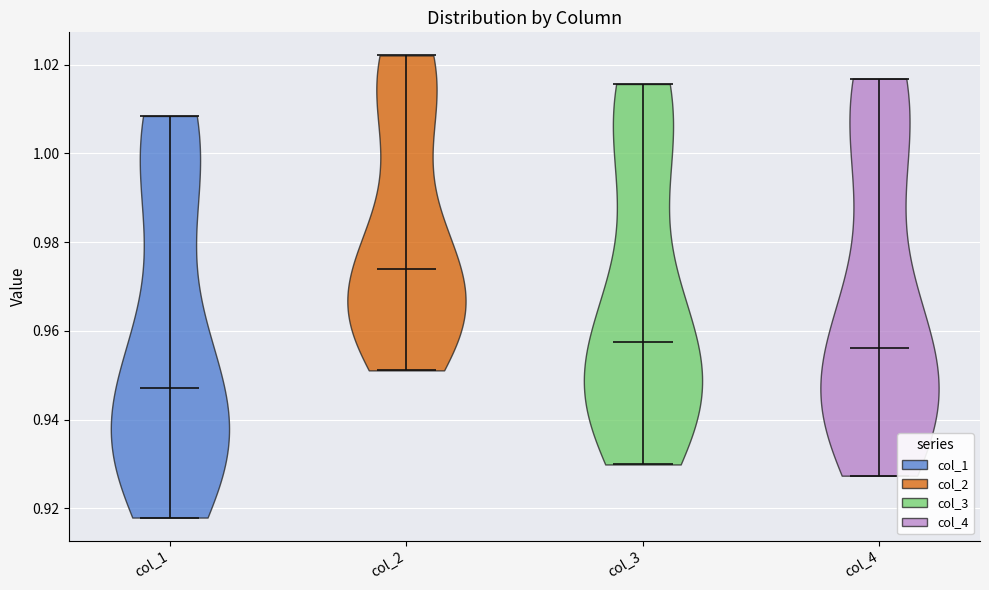

Reading left to right, read every violin against the y-axis: where its median line is, and the lowest and highest points it reaches. The values are not printed on the chart, so give them approximately, as read against the axis.

col_1: median line 0.948, lowest point 0.918, highest point 1.008
col_2: median line 0.974, lowest point 0.952, highest point 1.022
col_3: median line 0.958, lowest point 0.930, highest point 1.016
col_4: median line 0.956, lowest point 0.928, highest point 1.016